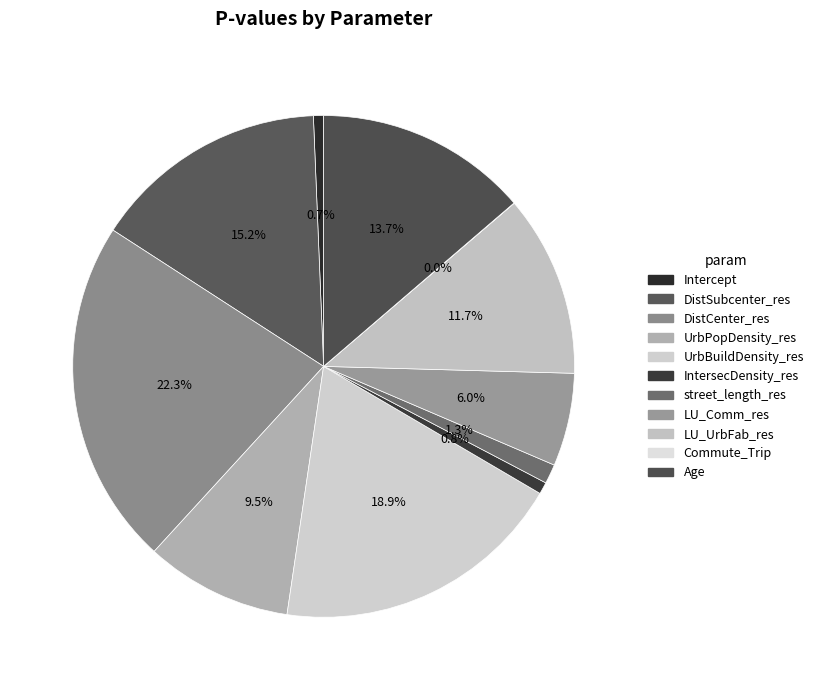

True or false: IntersecDensity_res accounts for 1% of the total.

True